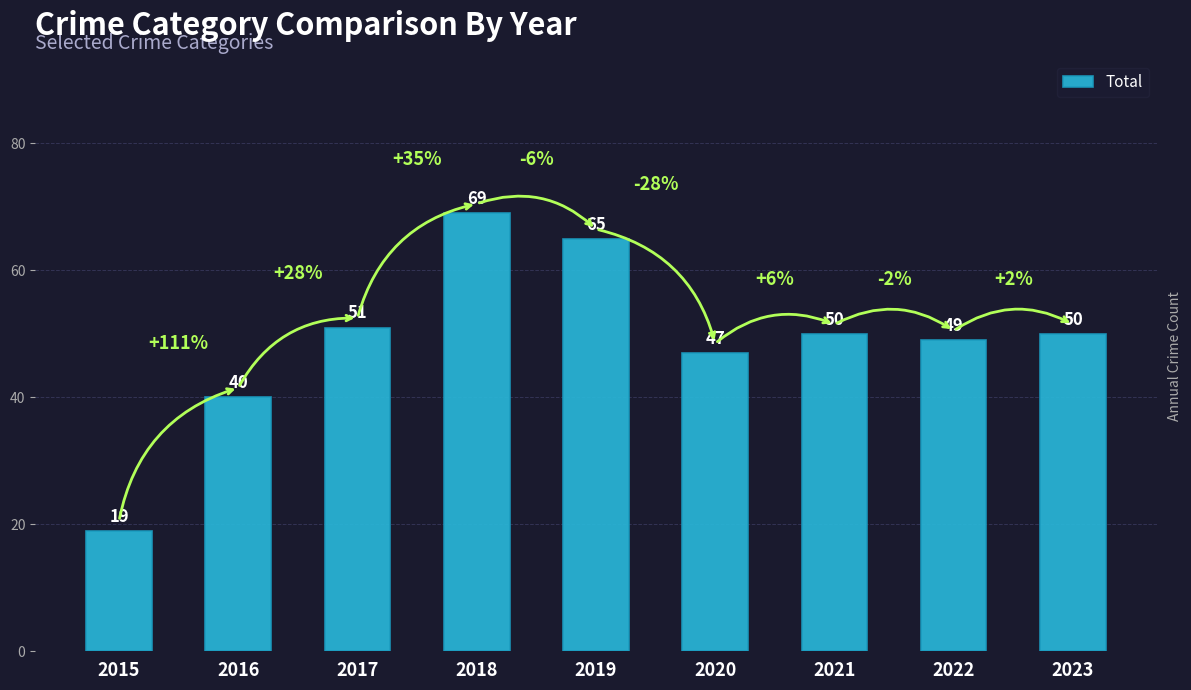

How many series are shown in this chart?

1